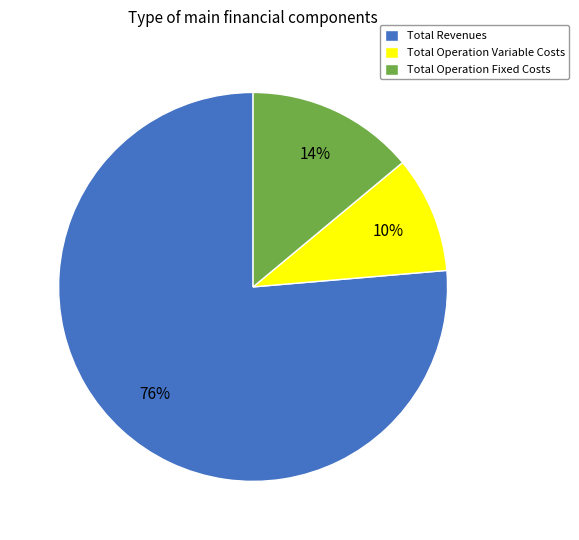

What is the largest slice in the pie chart?

Total Revenues